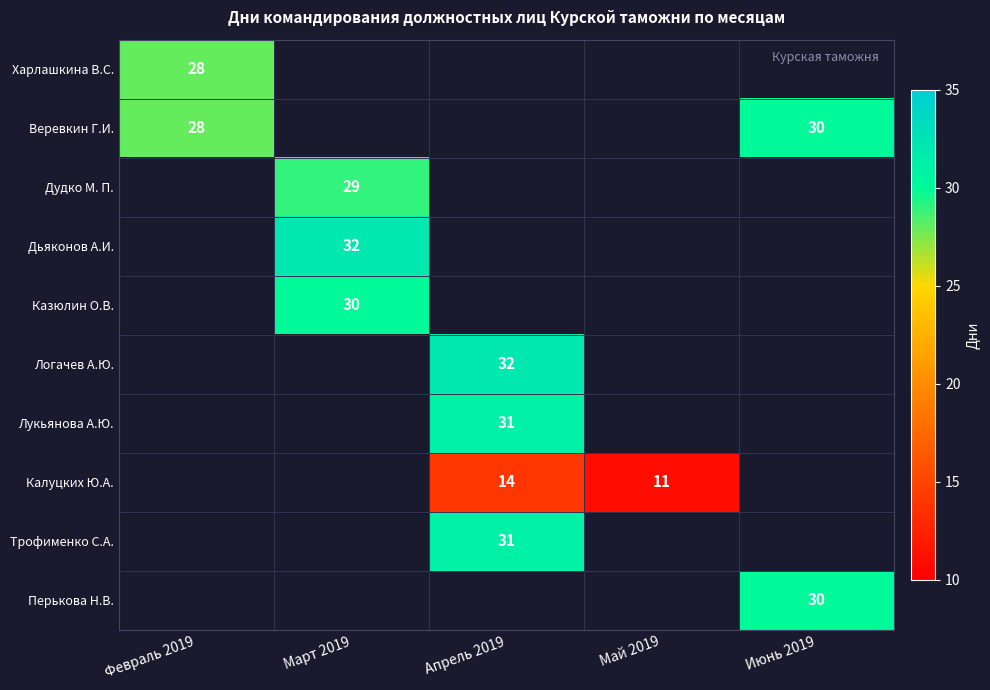

The value of Лукьянова А.Ю. at Апрель 2019 is 31. True or false?

True